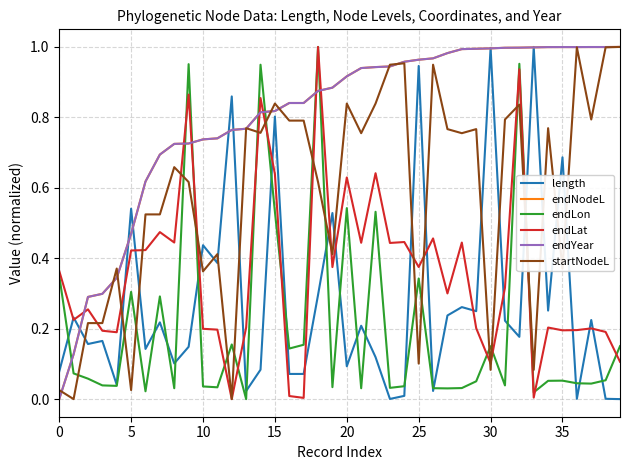

List the series in order of their peak value, lowest first.

length, endNodeL, endLon, endLat, endYear, startNodeL